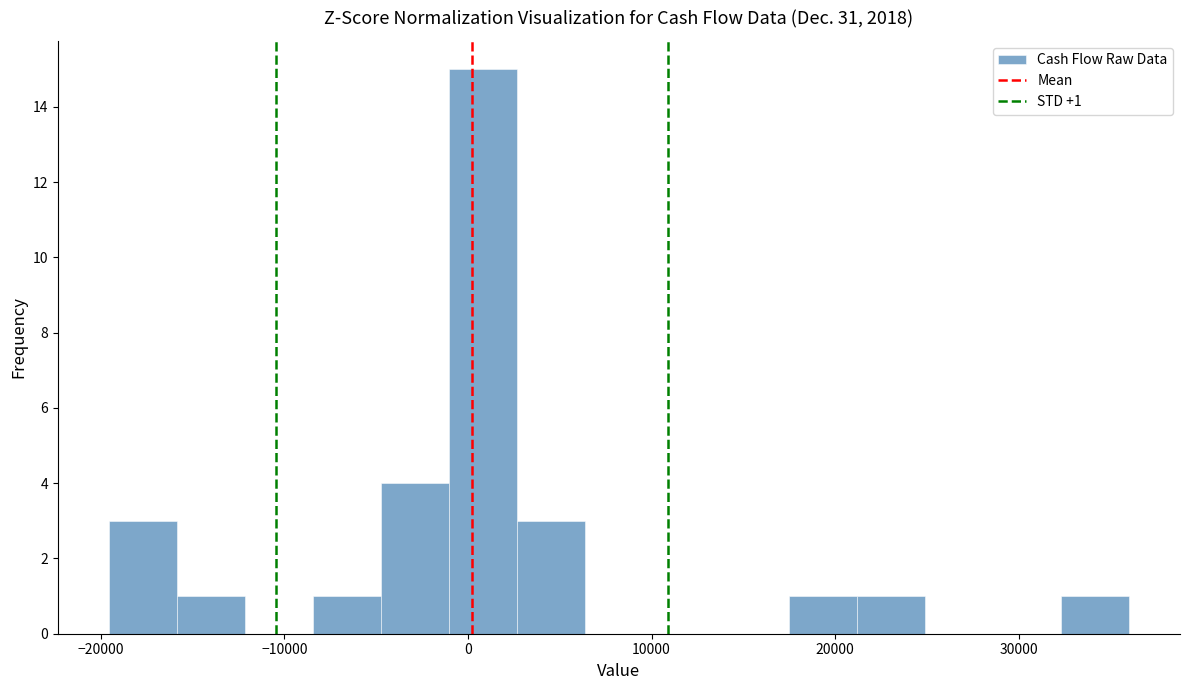

Around what value on the x-axis is the tallest bar? Give the approximate position of its centre, as read against the axis.

1000